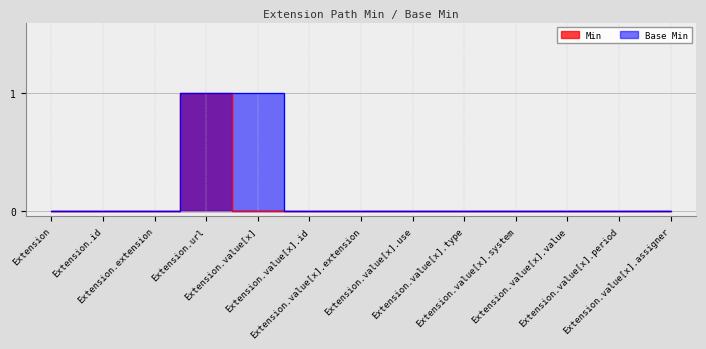

Which category has the lowest value in the Min series?

Extension